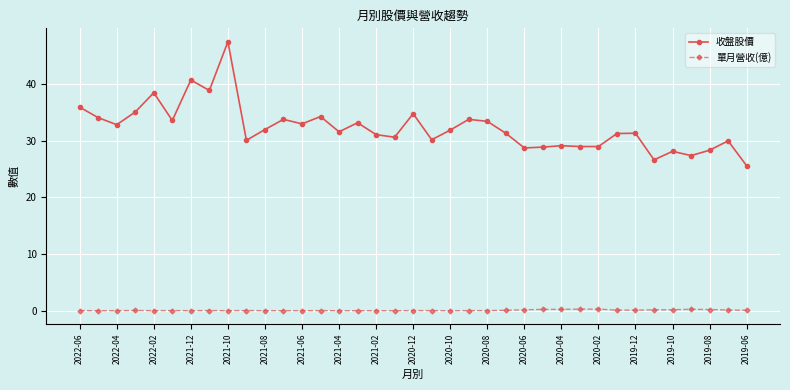

Which series has the widest spread of values?

收盤股價